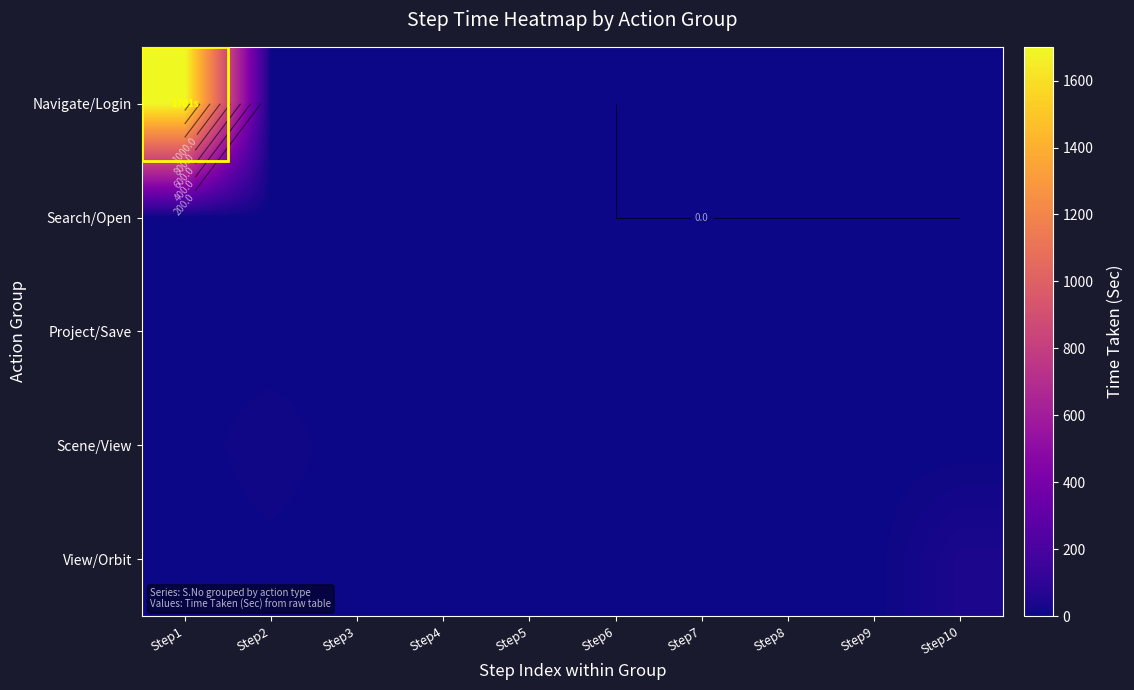

At how many categories does at least one series exceed 361?

1